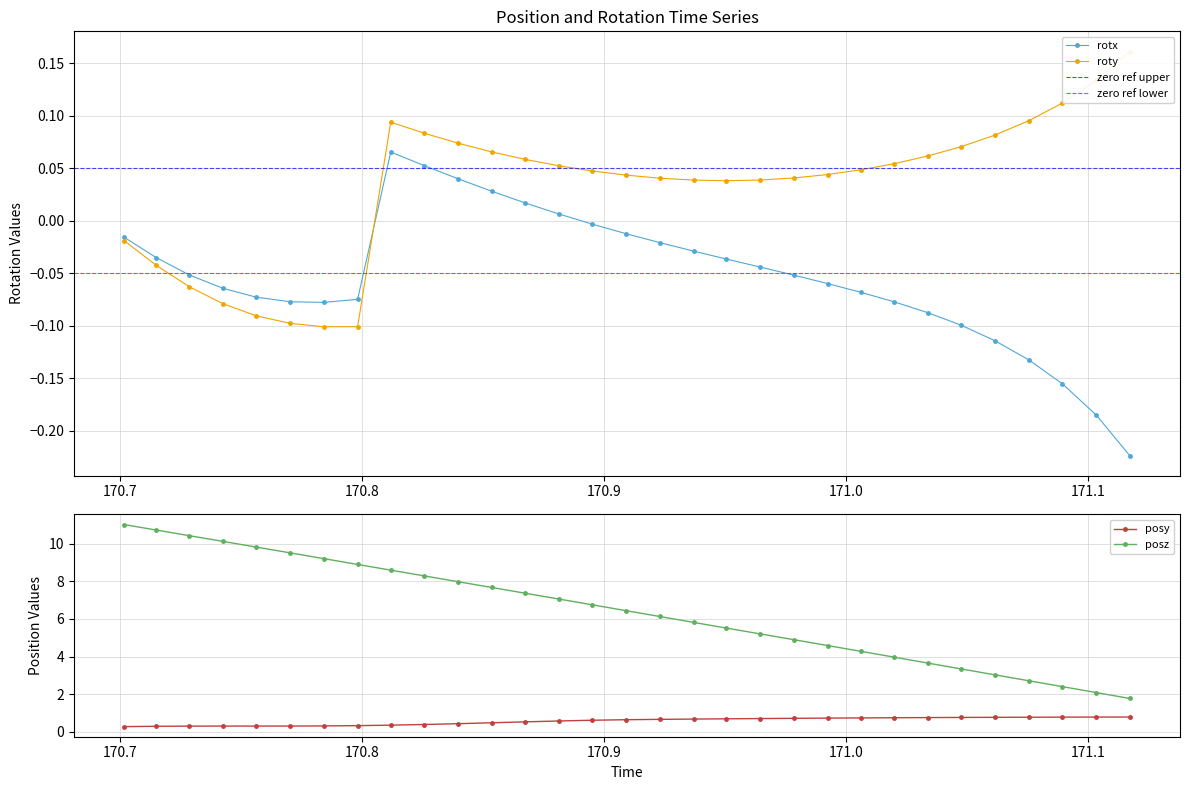

At which category does rotx reach its first local peak?

170.8118